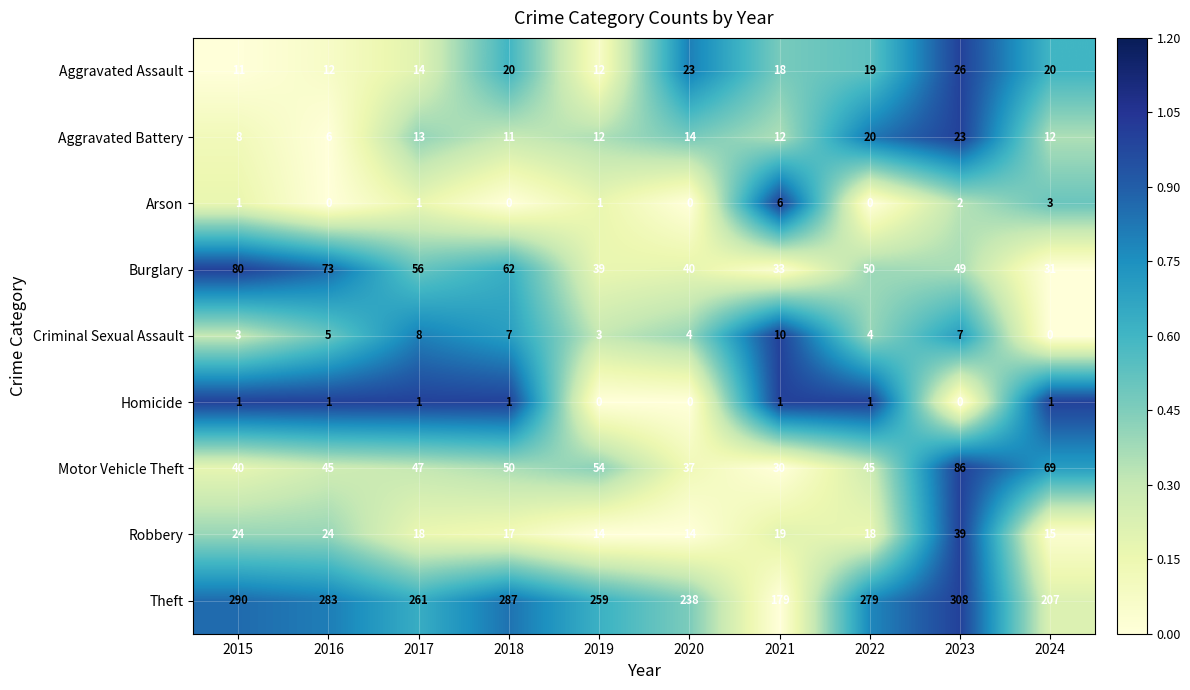

How many series are shown in this chart?

9